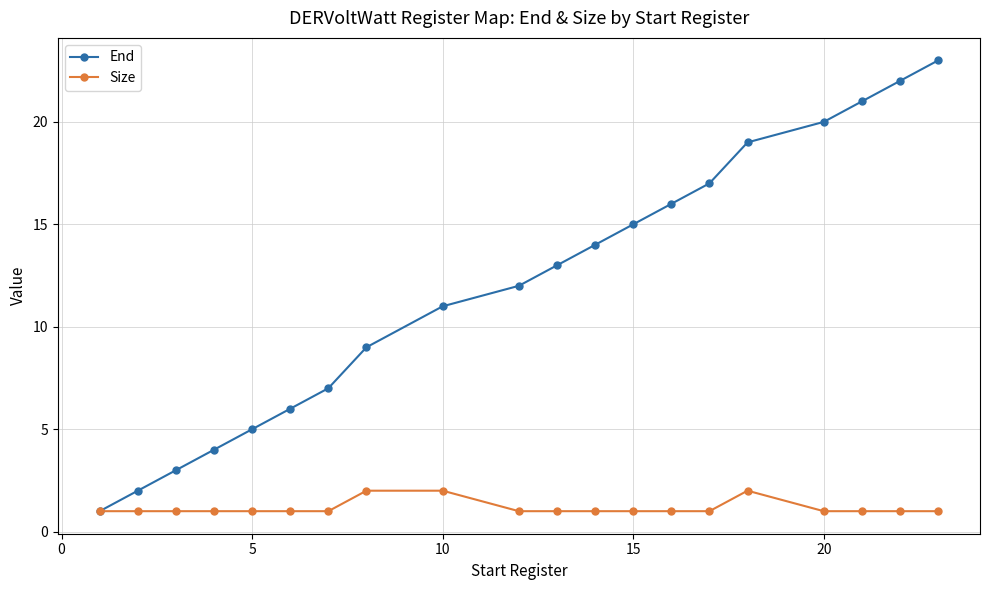

Which series has the largest total across all categories?

End